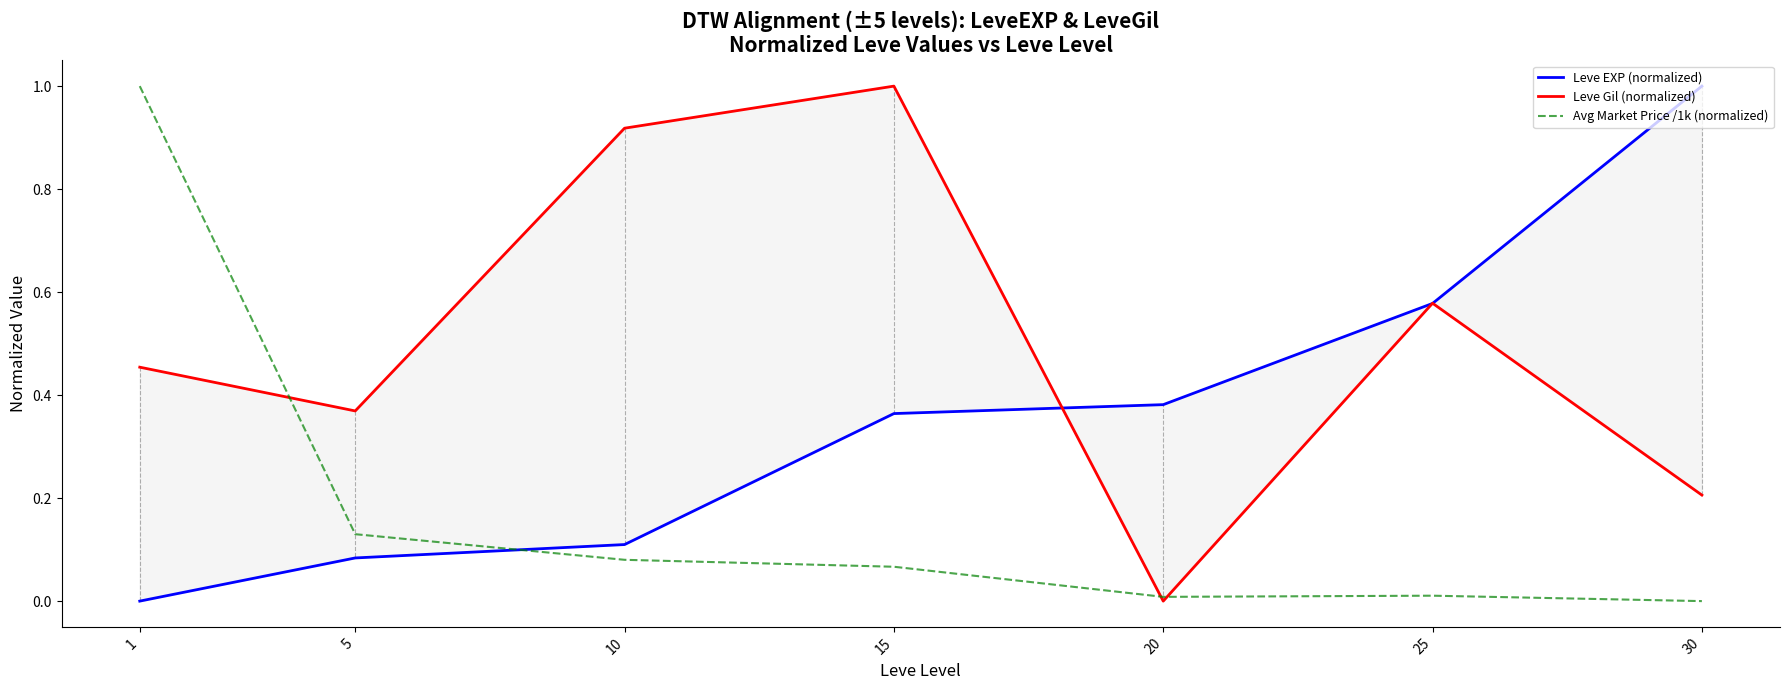

Rank the series by their maximum value, from highest to lowest.

Avg Market Price /1k (normalized), Leve Gil (normalized), Leve EXP (normalized)